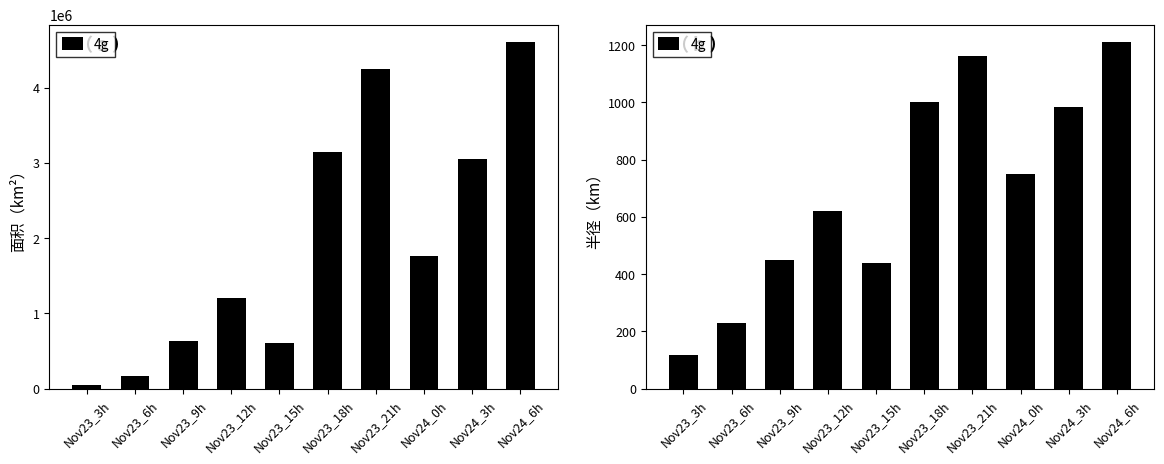

What is the ratio of the value at Nov23_15h to the value at Nov23_18h?

0.4